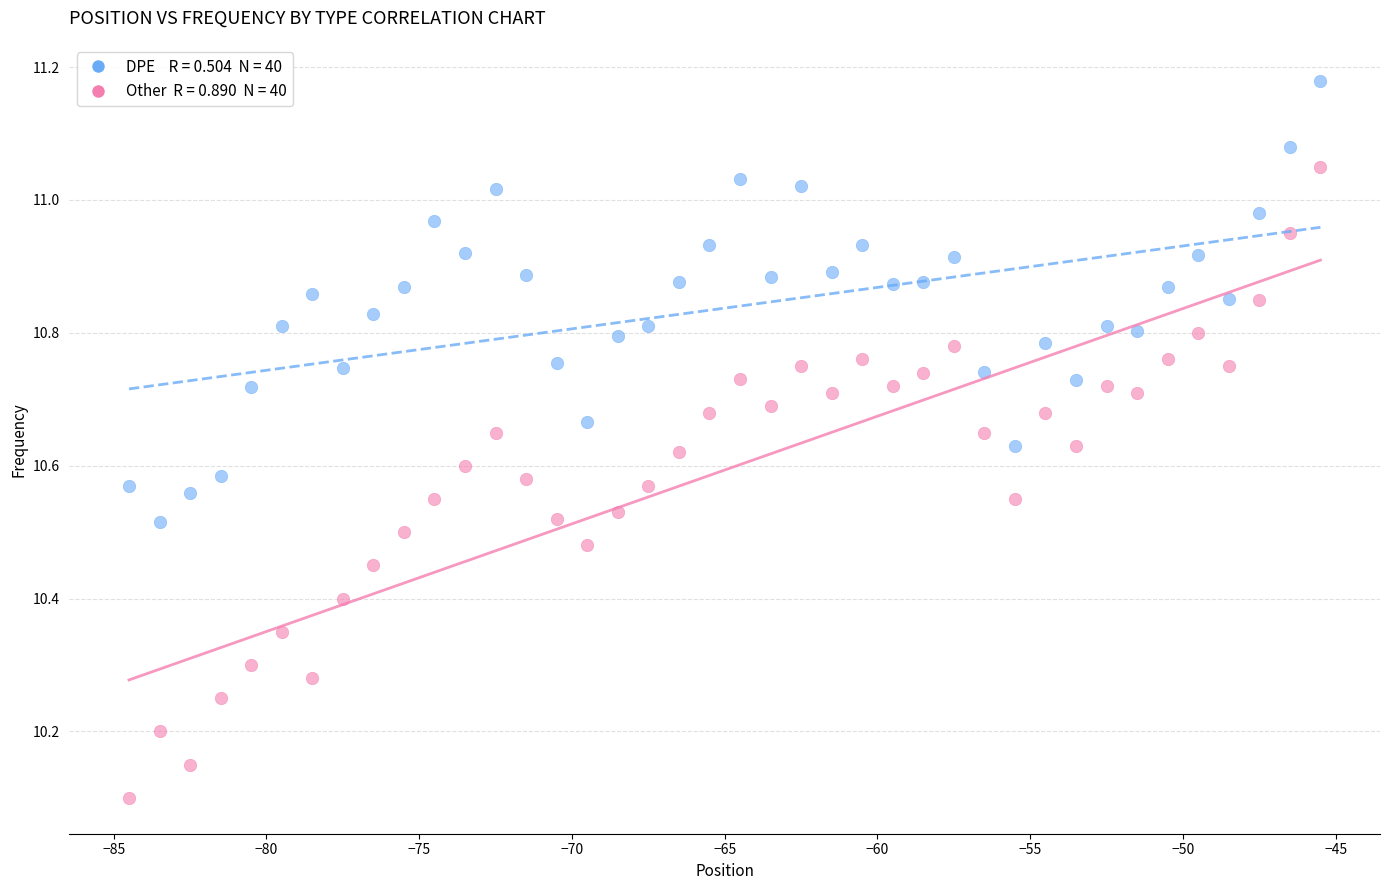

Across all data points, what is the range of Y values (max minus min)?

1.1